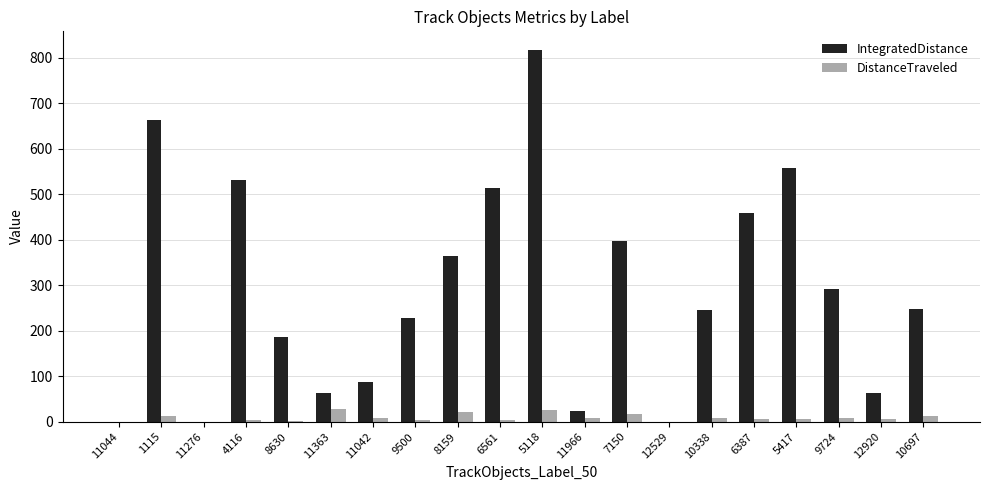

Are the bars grouped side by side (vs. stacked)?

Yes